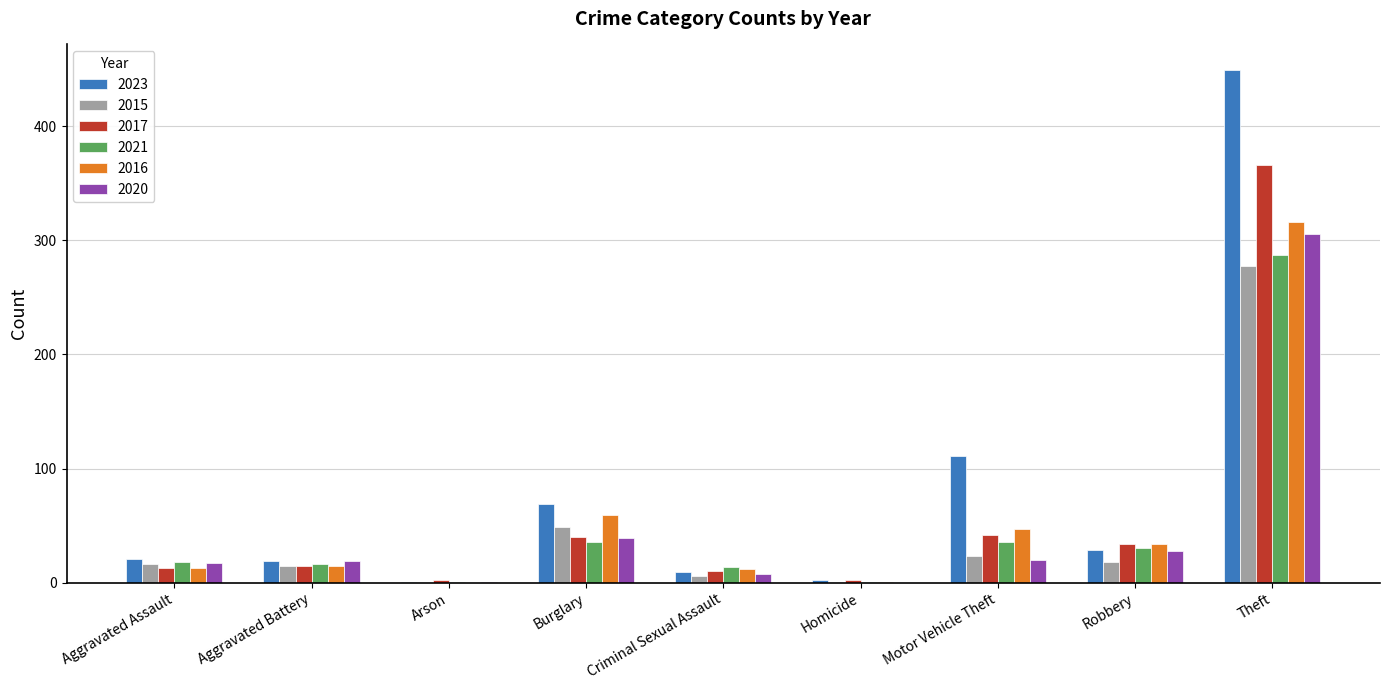

What is the sum of all 2016 values?

497